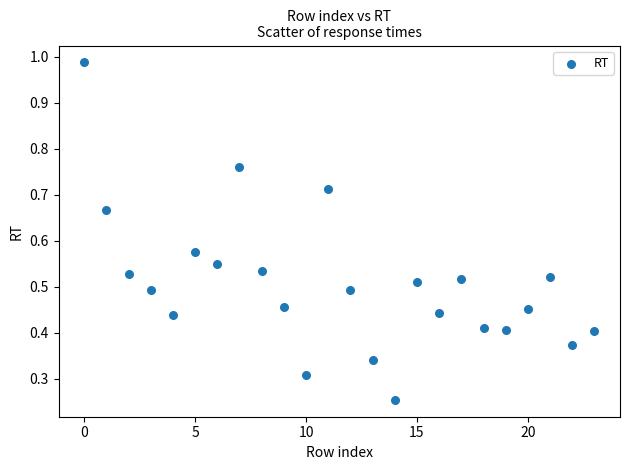

How many points are shown in the scatter plot?

24